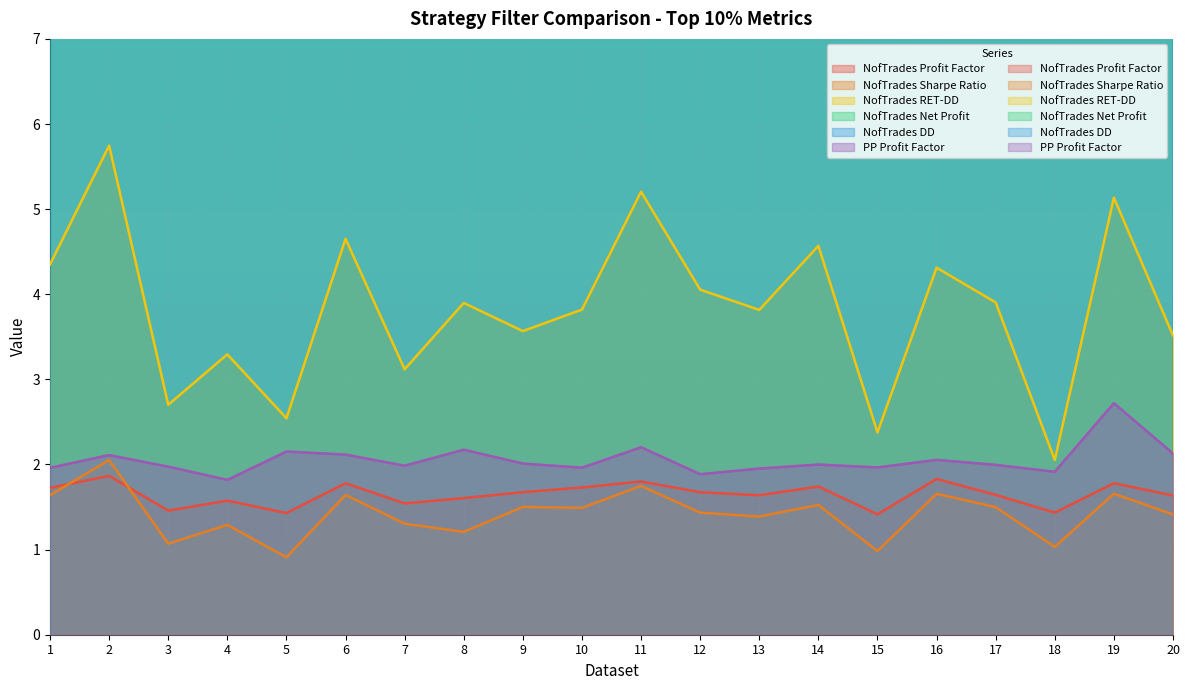

Reading right to left, list all the values displayed in this chart.

NofTrades Profit Factor: 1.6	1.8	1.4	1.6	1.8	1.4	1.7	1.6	1.7	1.8	1.7	1.7	1.6	1.5	1.8	1.4	1.6	1.5	1.9	1.7
NofTrades Sharpe Ratio: 1.4	1.7	1.0	1.5	1.7	1.0	1.5	1.4	1.4	1.7	1.5	1.5	1.2	1.3	1.6	0.9	1.3	1.1	2.1	1.6
NofTrades RET-DD: 3.5	5.1	2.1	3.9	4.3	2.4	4.6	3.8	4.1	5.2	3.8	3.6	3.9	3.1	4.7	2.5	3.3	2.7	5.7	4.4
NofTrades Net Profit: 1228.6	1507.2	963.9	1470.1	1387.4	884.8	1348.3	1210.2	1328.0	1594.7	1239.7	1325.7	1115.2	1208.6	1451.9	801.3	1152.6	1045.3	1884.0	1517.7
NofTrades DD: 427.6	383.6	573.9	451.6	395.9	557.5	401.4	473.3	434.0	398.6	410.2	462.8	524.6	488.2	386.6	545.1	436.6	537.9	344.5	420.1
PP Profit Factor: 2.1	2.7	1.9	2.0	2.1	2.0	2.0	2.0	1.9	2.2	2.0	2.0	2.2	2.0	2.1	2.2	1.8	2.0	2.1	2.0